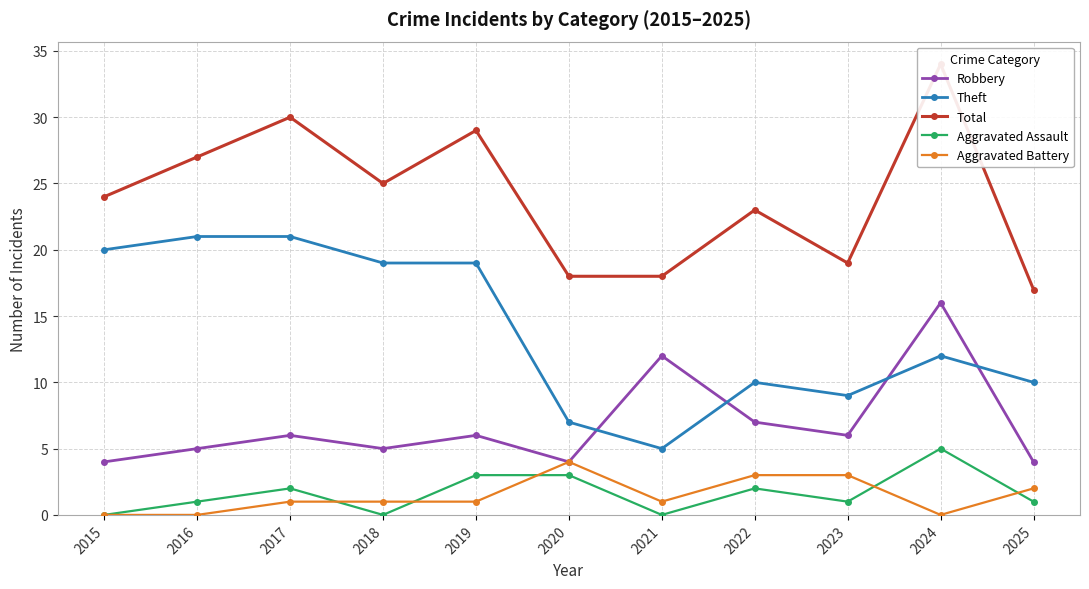

Reading left to right, list all the values displayed in this chart.

Robbery: 4	5	6	5	6	4	12	7	6	16	4
Theft: 20	21	21	19	19	7	5	10	9	12	10
Total: 24	27	30	25	29	18	18	23	19	34	17
Aggravated Assault: 0	1	2	0	3	3	0	2	1	5	1
Aggravated Battery: 0	0	1	1	1	4	1	3	3	0	2